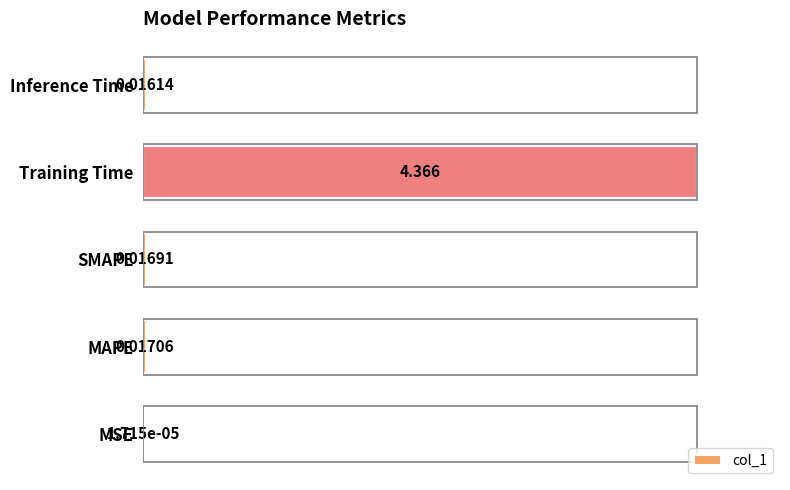

What is the maximum value shown in the chart?

1.0